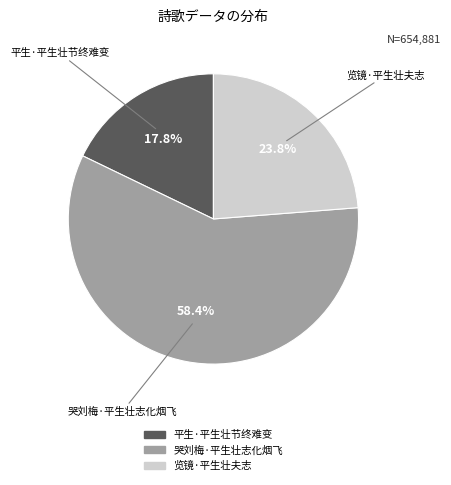

Which category accounts for the majority?

哭刘梅·平生壮志化烟飞